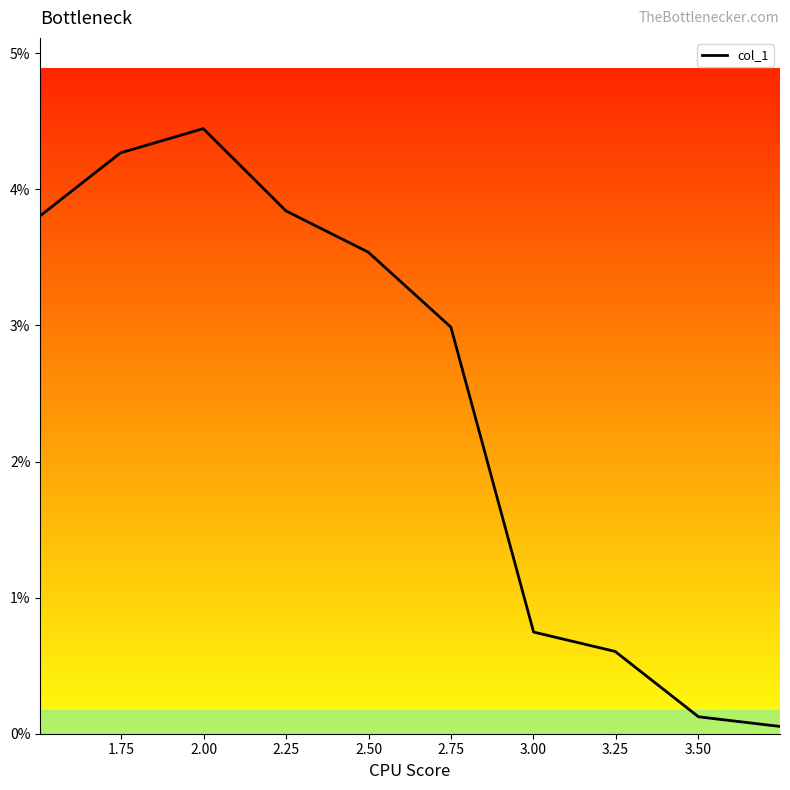

At which category does the data reach its first local peak?

2.00